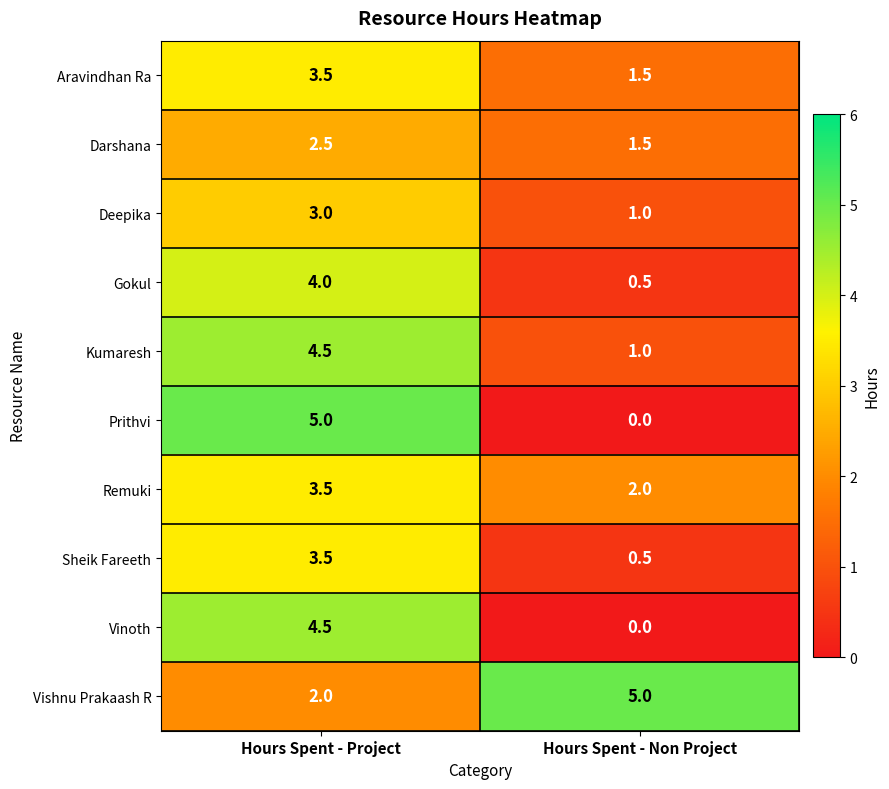

What is the total value across all series at Hours Spent - Project?

36.0